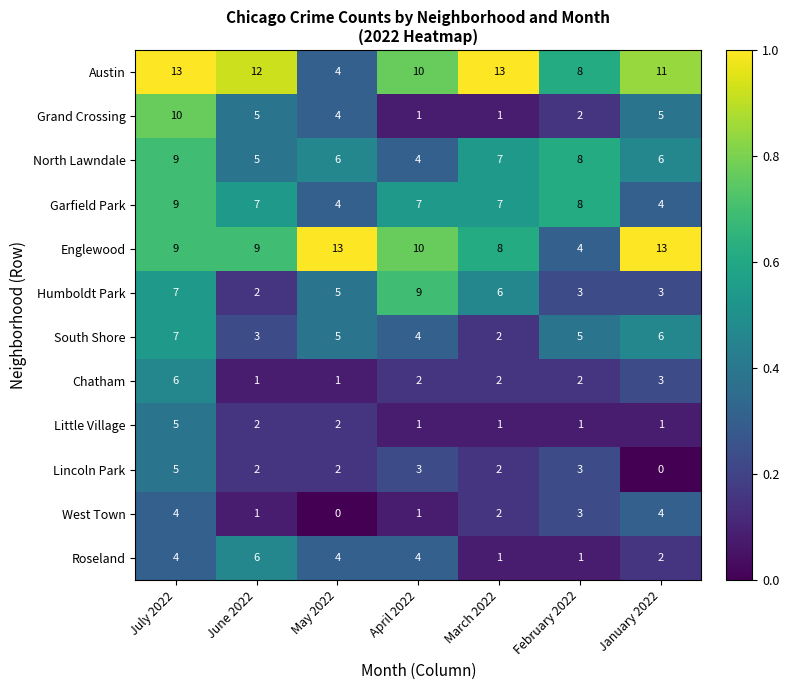

Is it true that Grand Crossing equals 10 at July 2022?

True